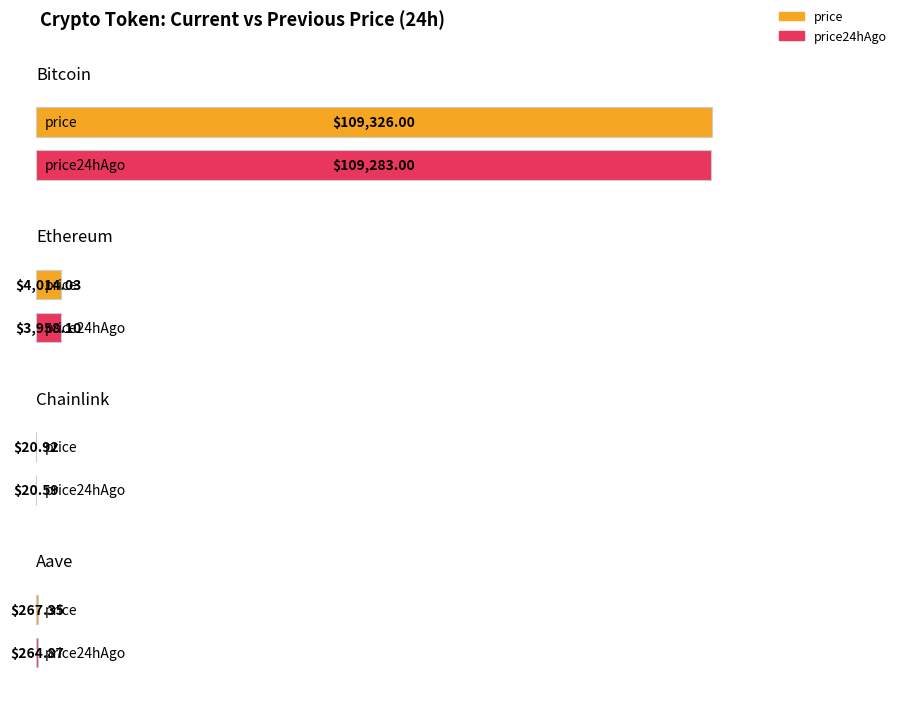

Which has a higher value, Chainlink or Ethereum?

Ethereum